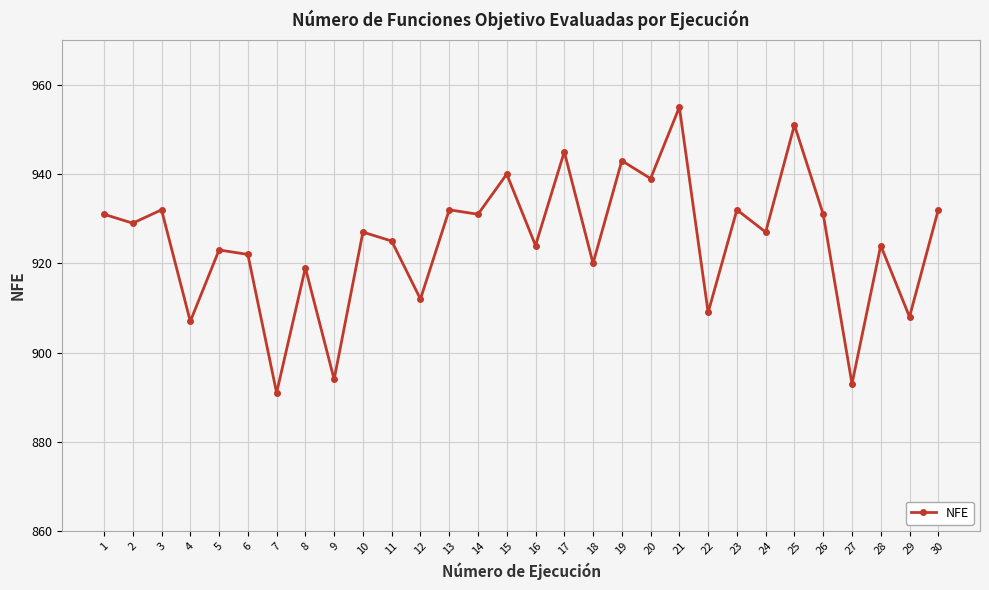

What is the difference between the values at 19 and 29?

35